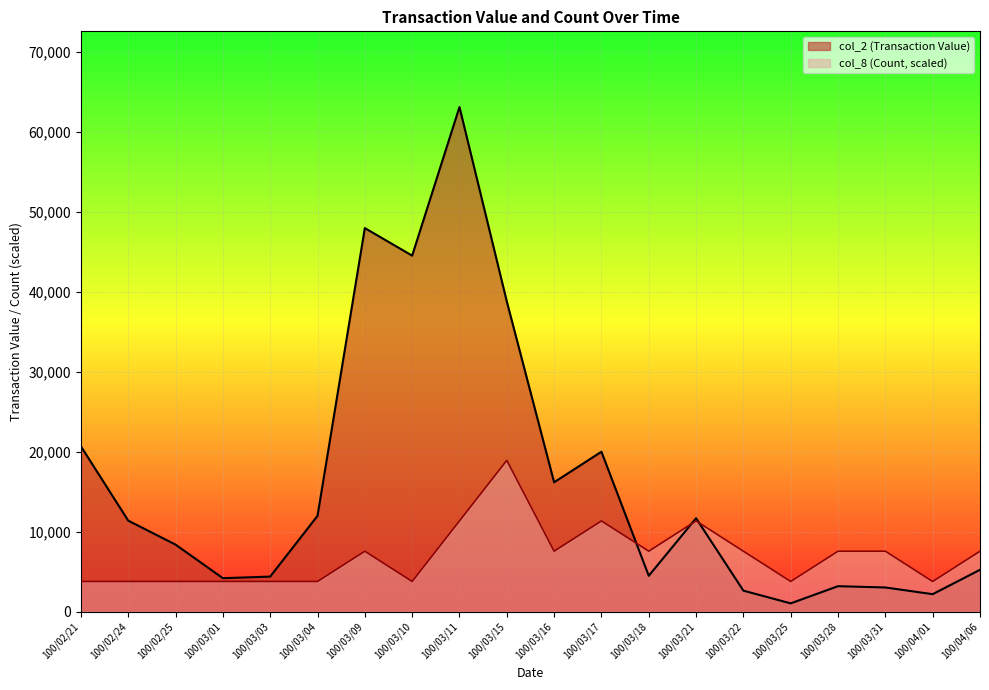

How many lines are shown in the chart?

2